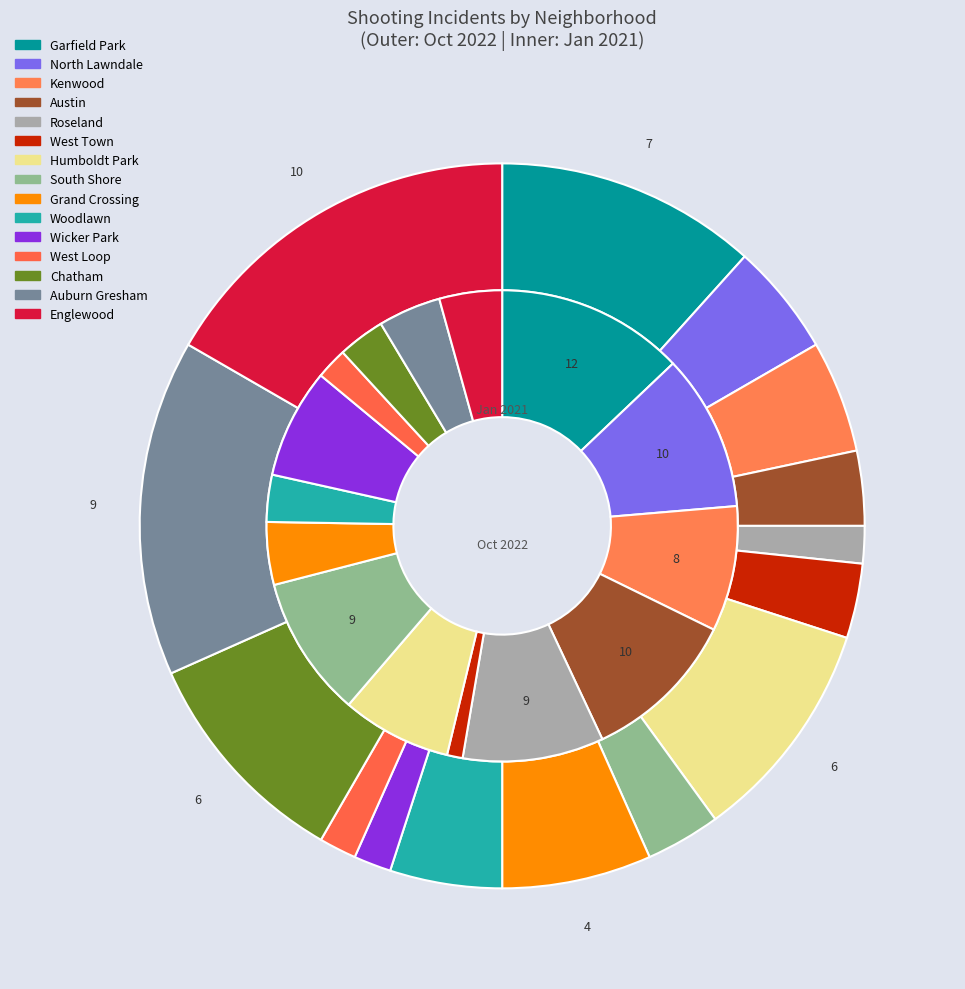

What percentage do 12 and 7 together represent?

13.3%